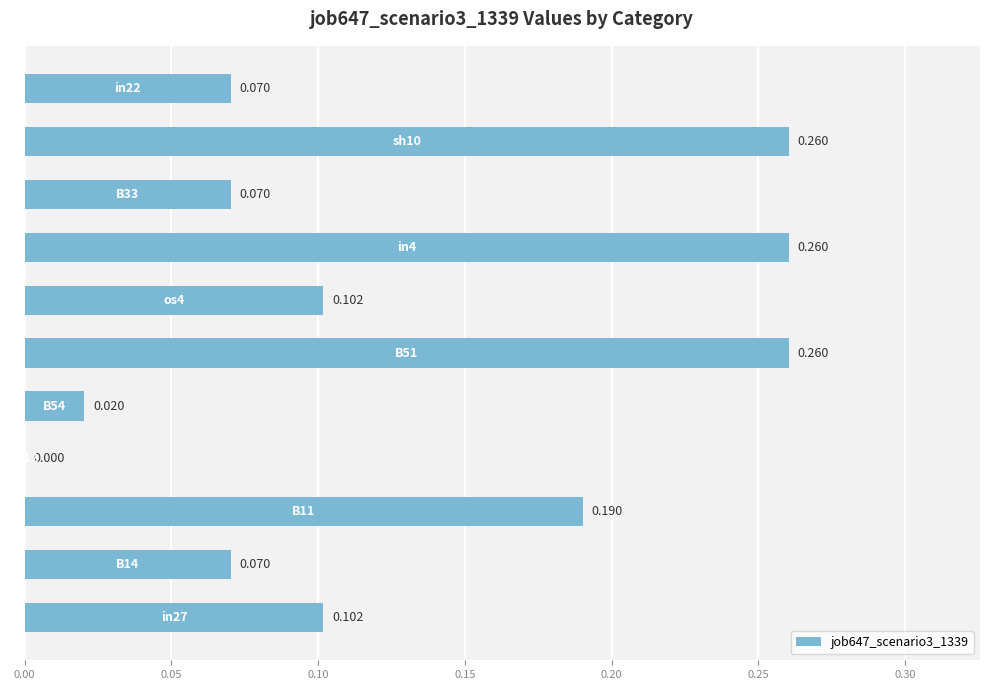

What is the maximum value shown in the chart?

0.3